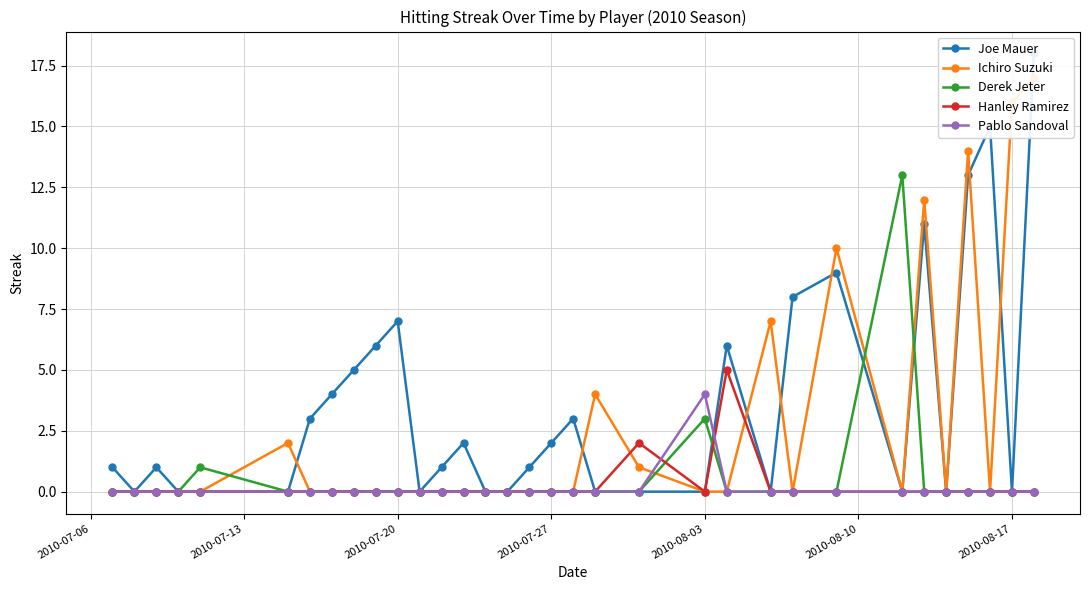

How many values in Hanley Ramirez are above zero?

2